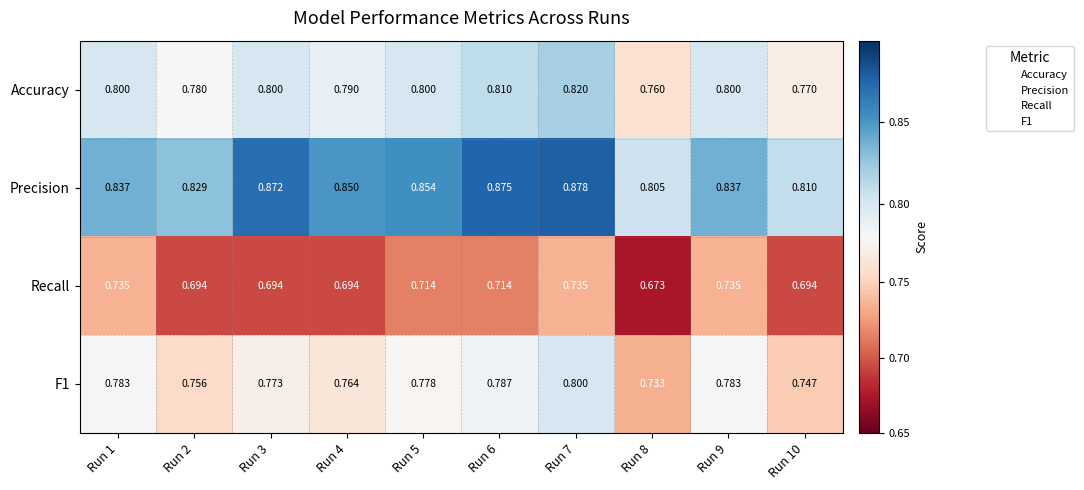

Is the value of Precision at Run 9 greater than the value of F1 at Run 9?

Yes